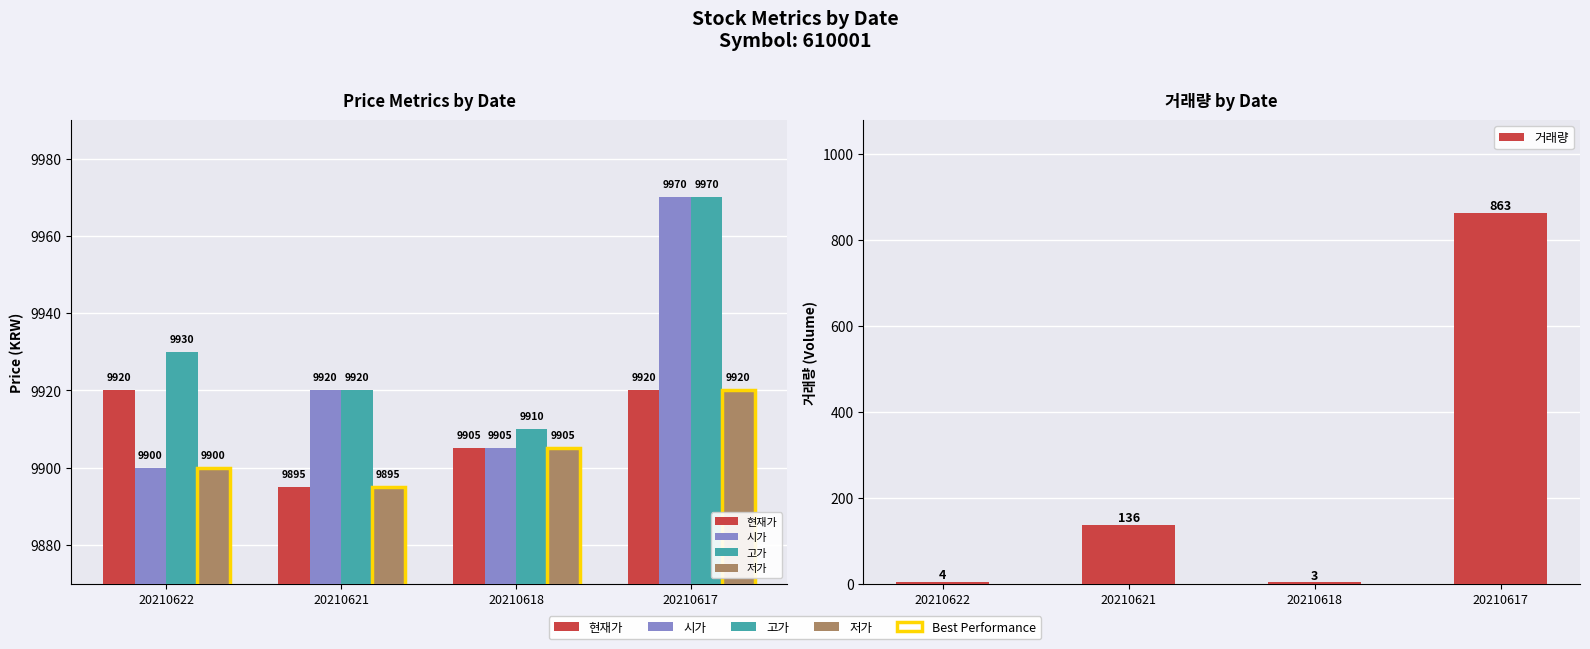

Reading left to right, what are all the values shown in this chart?

현재가: 9920	9895	9905	9920
시가: 9900	9920	9905	9970
고가: 9930	9920	9910	9970
저가: 9900	9895	9905	9920
거래량: 4	136	3	863